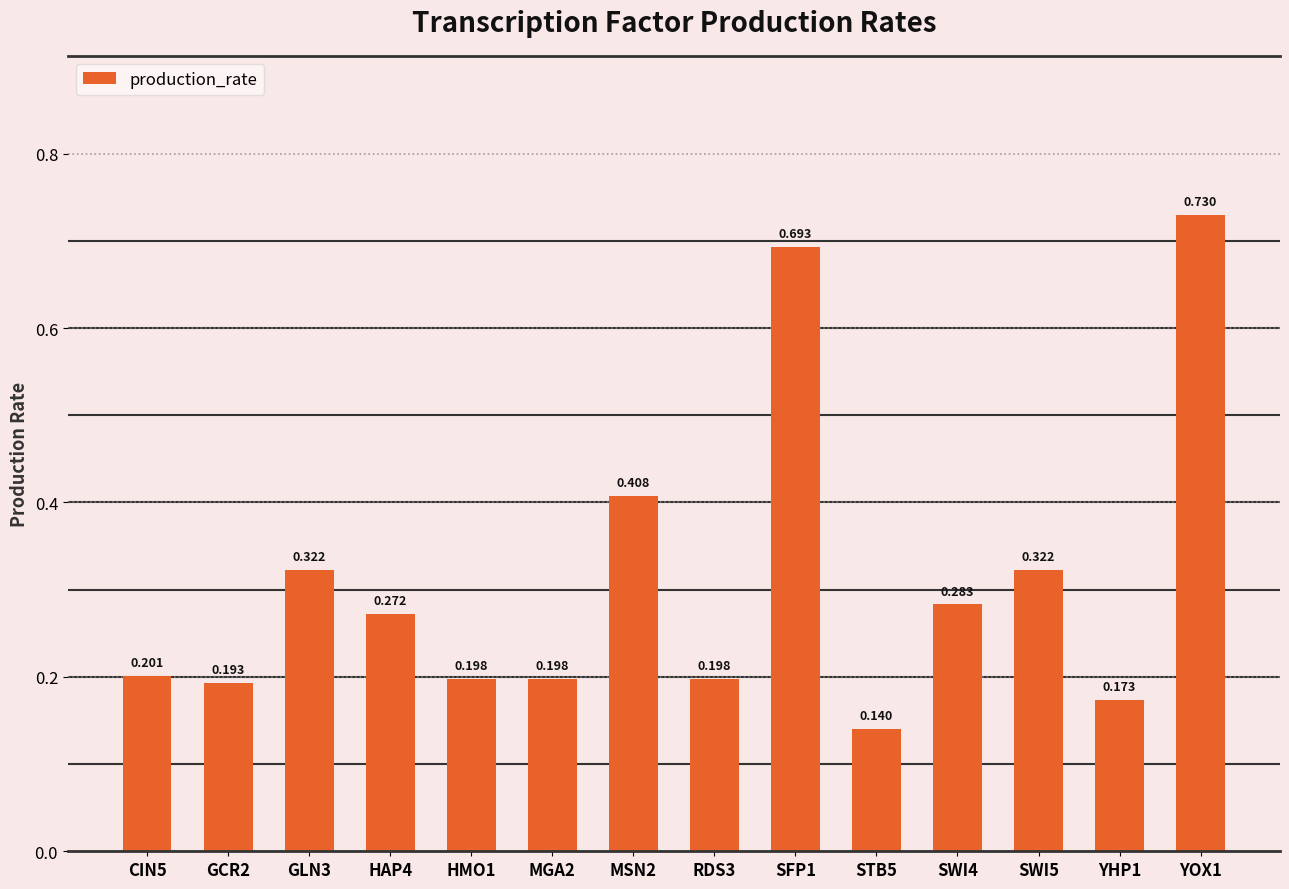

How many bars are there in total?

14